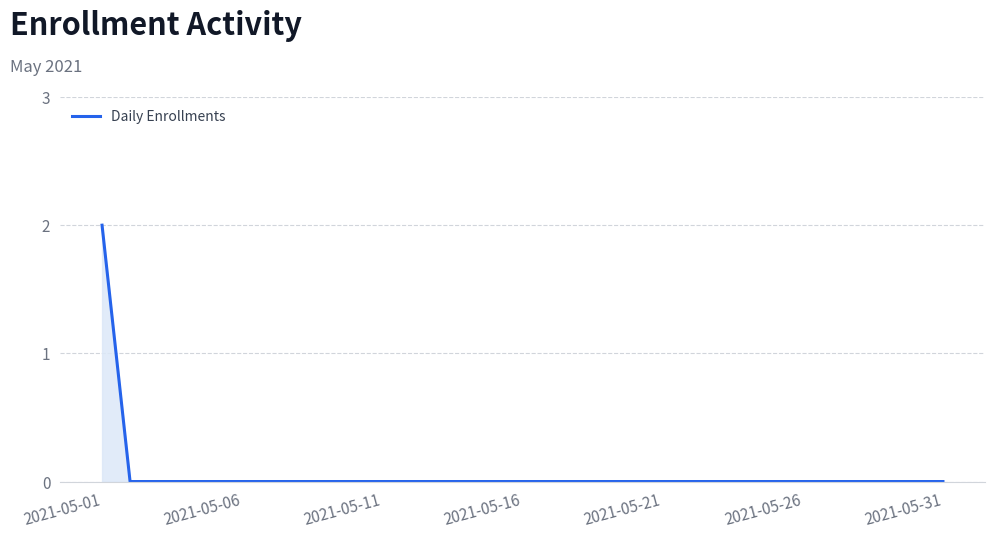

Reading left to right, extract all data points from this chart.

2	0	0	0	0	0	0	0	0	0	0	0	0	0	0	0	0	0	0	0	0	0	0	0	0	0	0	0	0	0	0